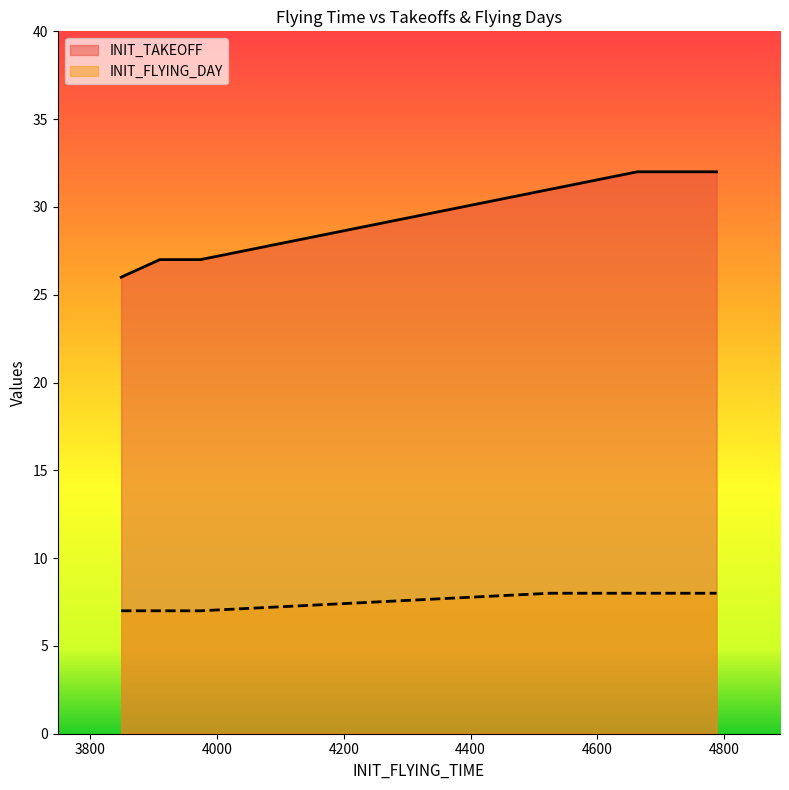

True or false: INIT_FLYING_DAY and INIT_TAKEOFF cross at least once.

False